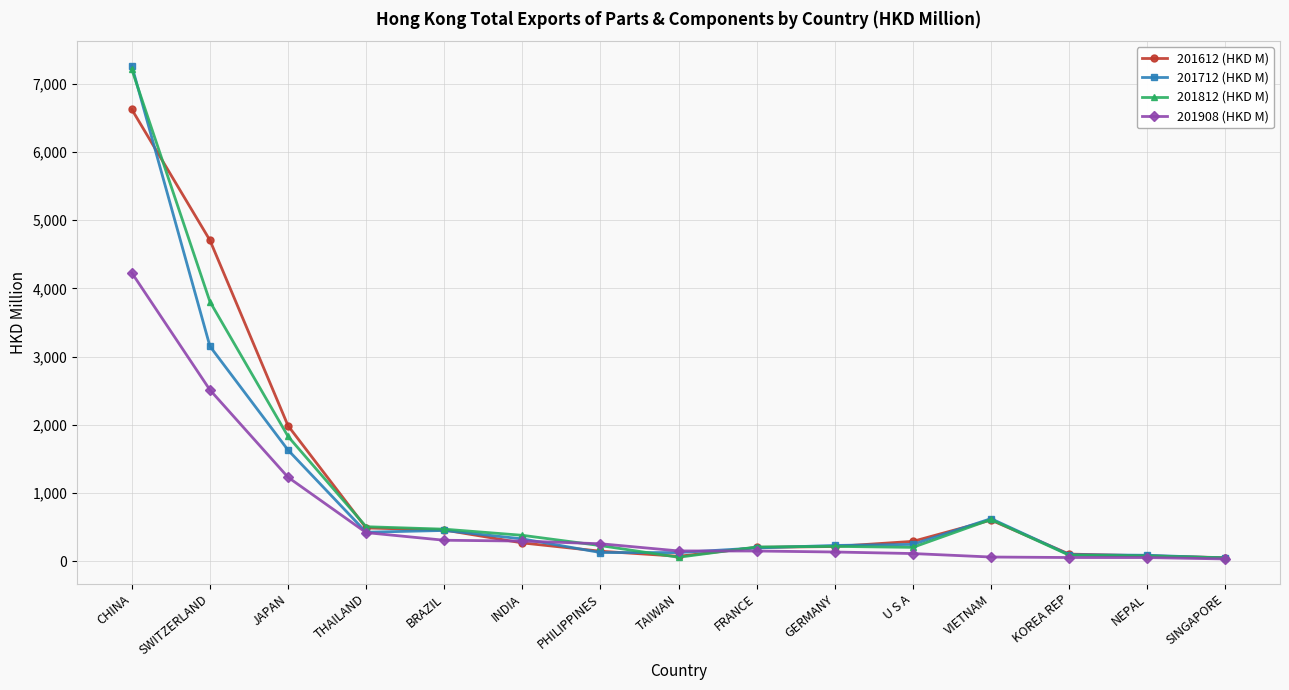

Is the value of 201812 (HKD M) at NEPAL greater than the value of 201712 (HKD M) at JAPAN?

No